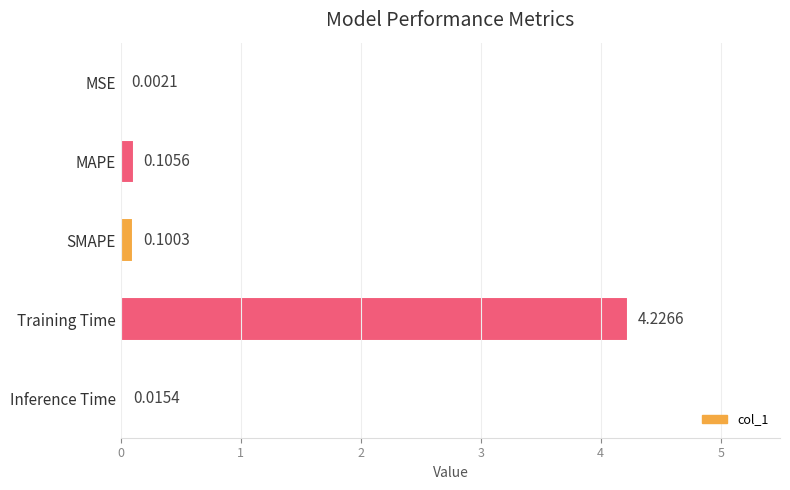

Where is the data nearest to the value 2?

MAPE